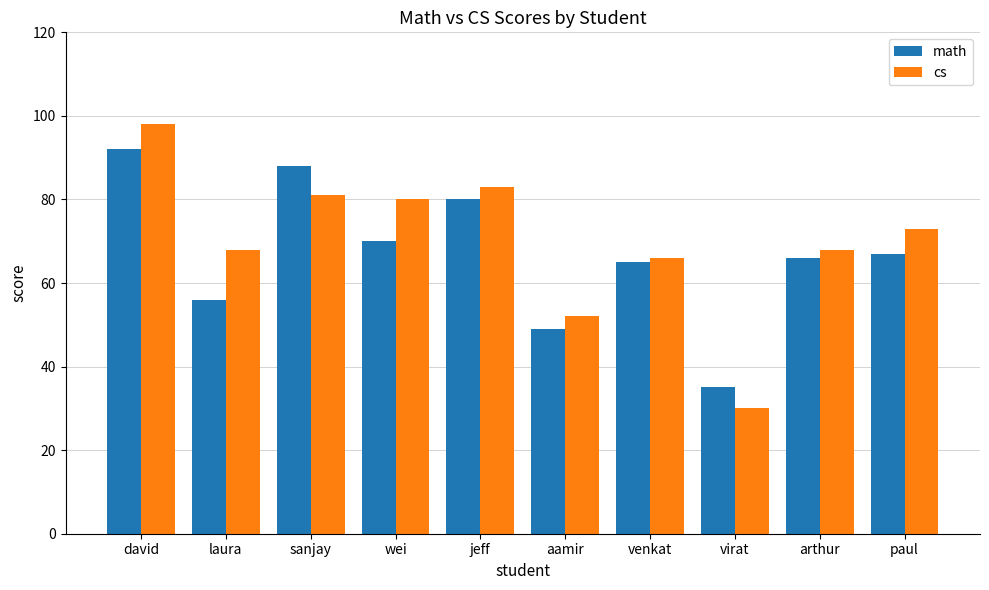

What position from the right is david?

10